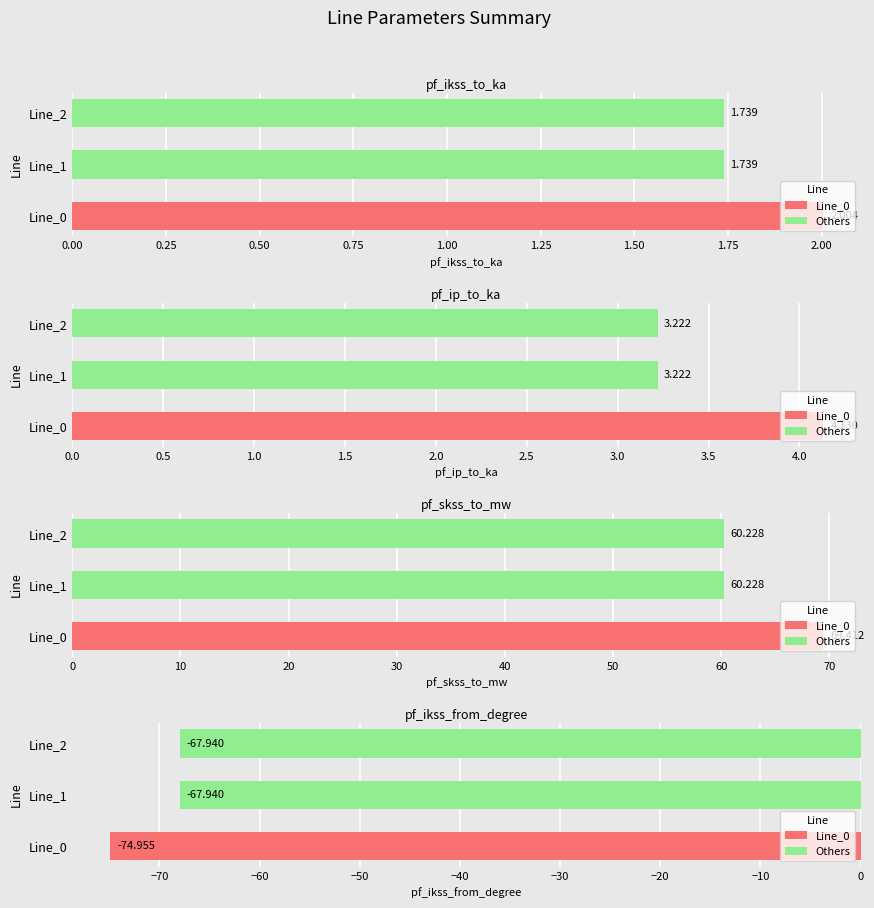

At how many categories does at least one series exceed 18?

3